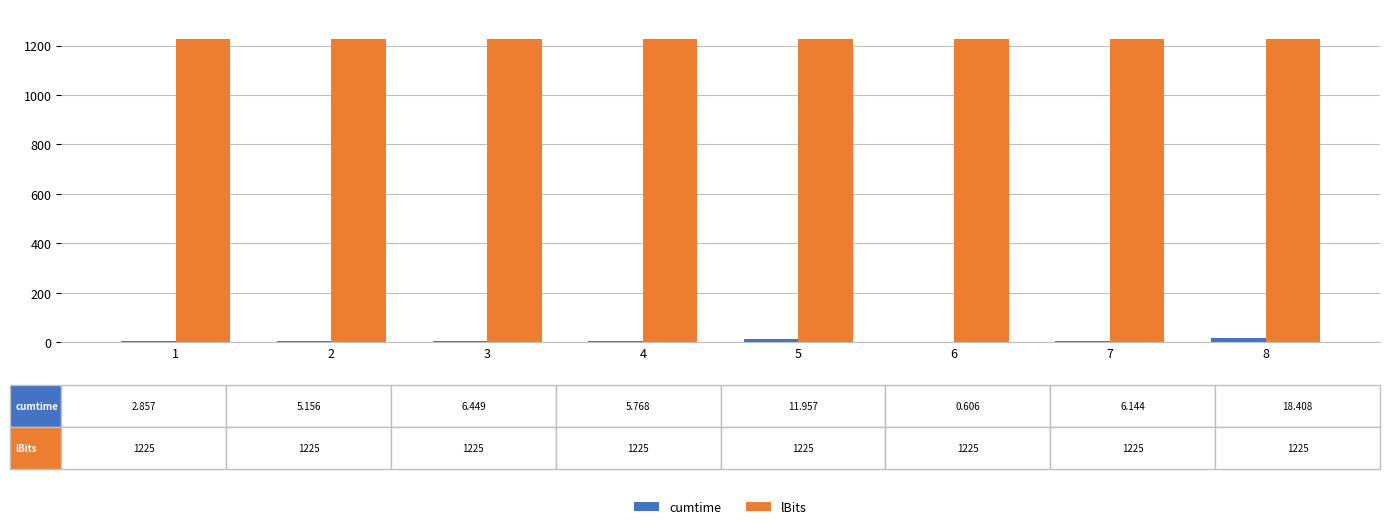

Is the value of lBits at 7 greater than the value of cumtime at 5?

Yes